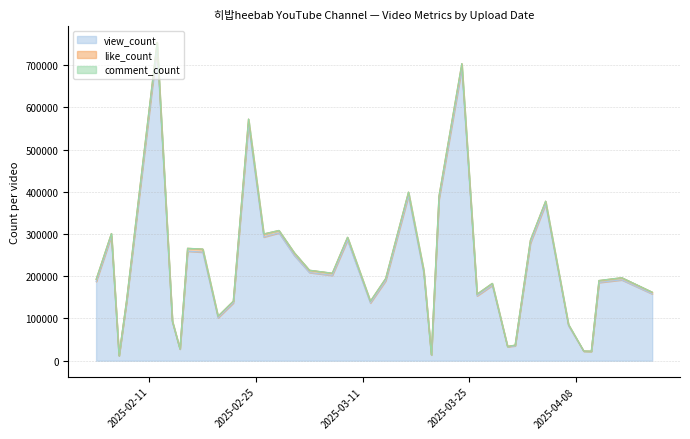

Does the chart have visible grid lines?

Yes